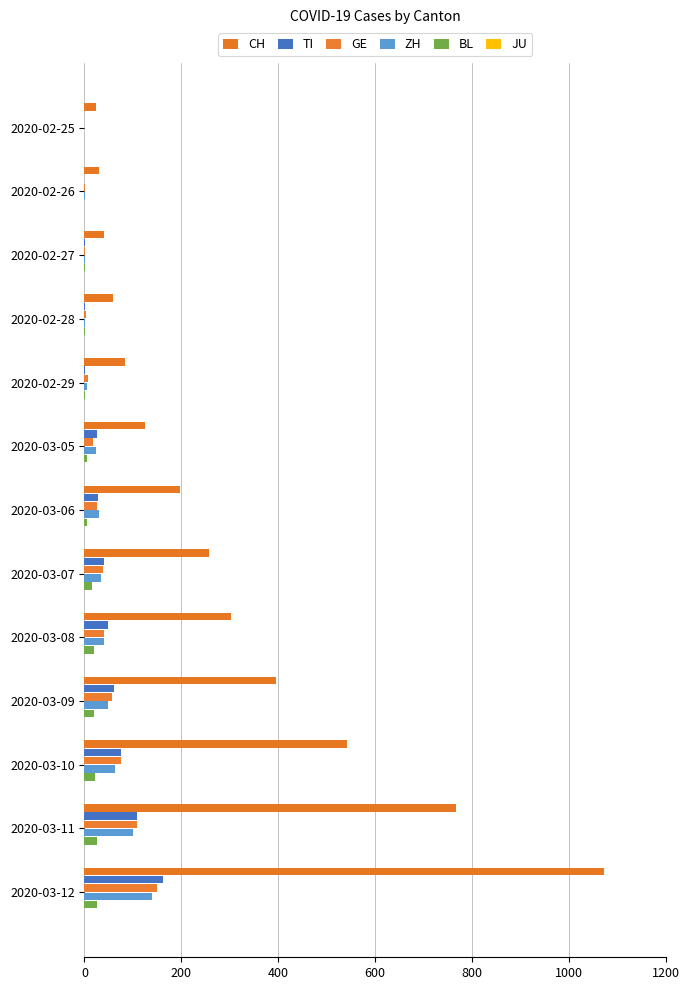

Which series has the largest total across all categories?

CH